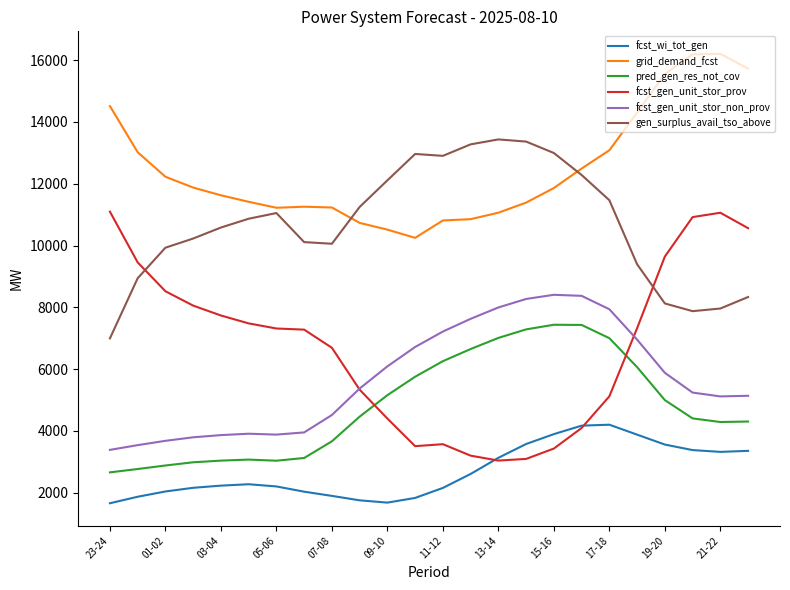

What is the maximum value for pred_gen_res_not_cov?

7435